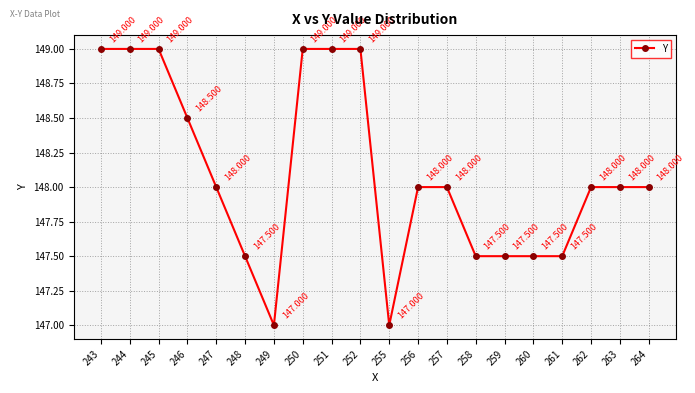

The value at 257 is 231.2. True or false?

False